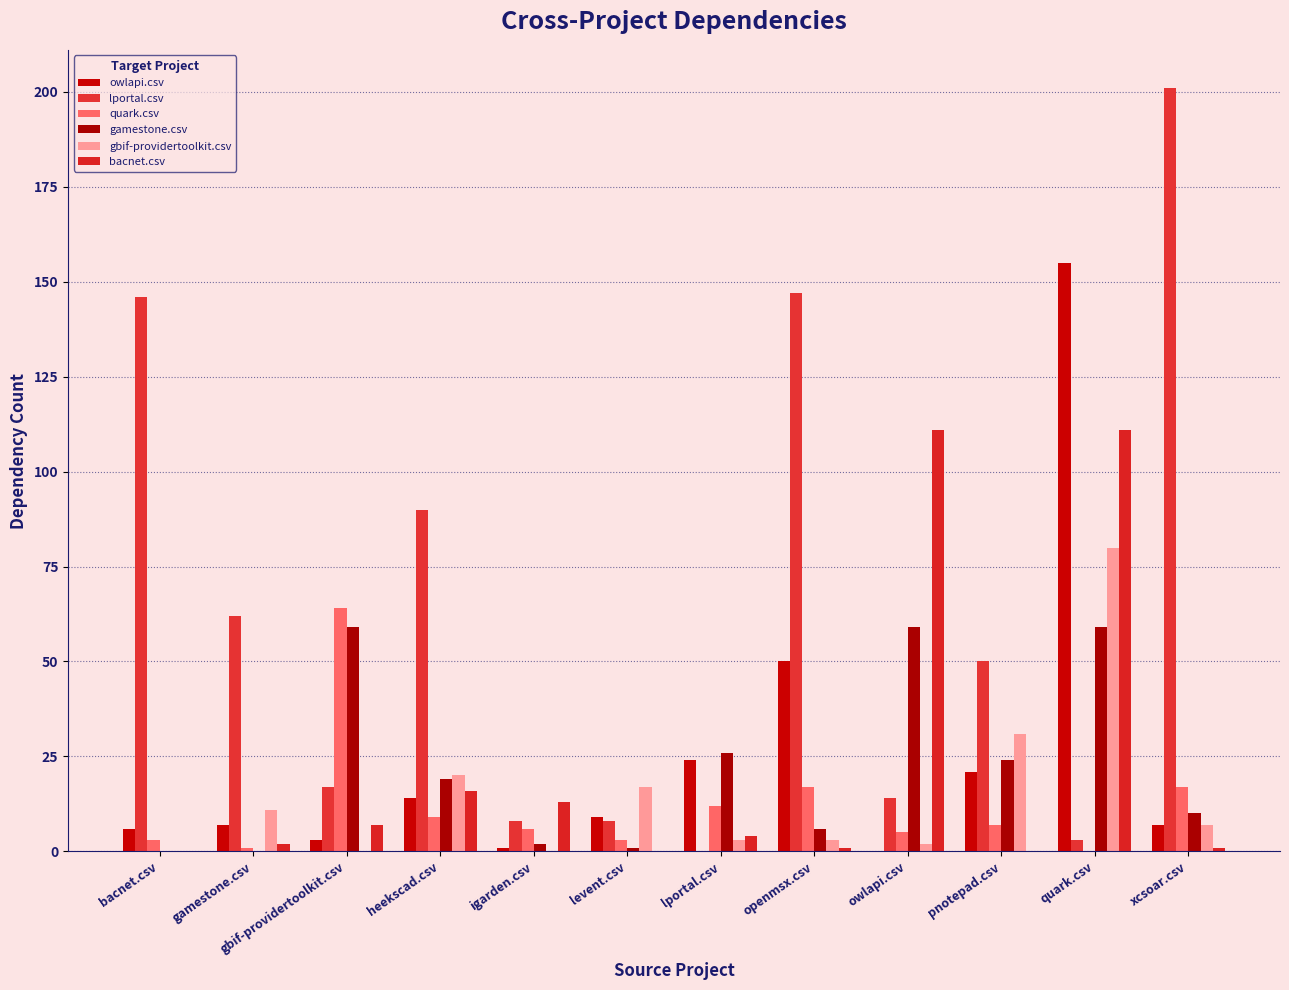

How many categories are shown in the chart?

12